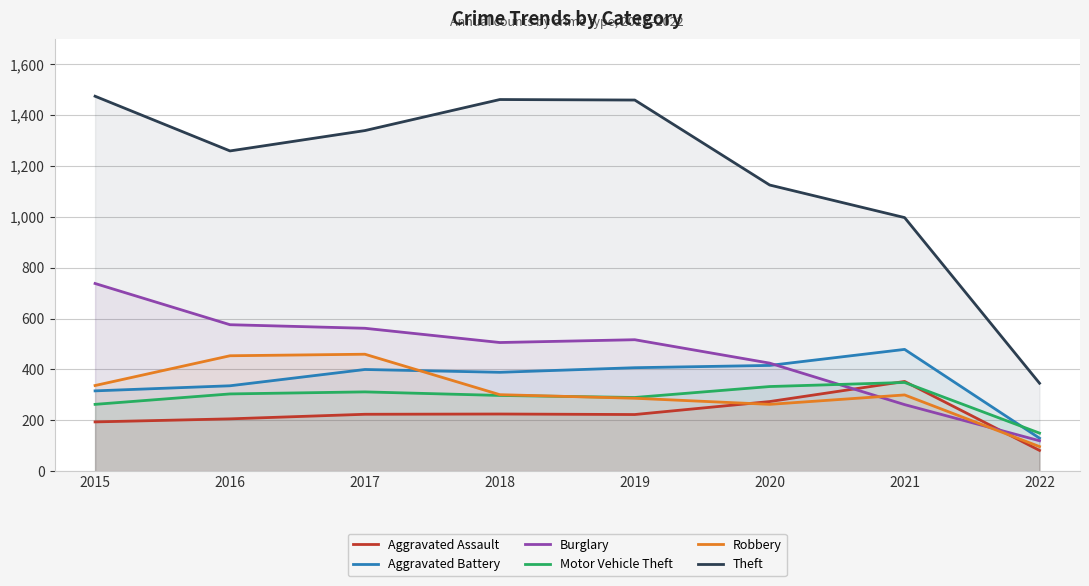

Reading left to right, list all the values displayed in this chart.

Aggravated Assault: 194	206	224	225	223	274	353	82
Aggravated Battery: 316	336	400	389	407	416	479	130
Burglary: 738	576	562	506	517	425	262	120
Motor Vehicle Theft: 263	304	312	298	290	333	349	150
Robbery: 337	454	460	301	287	263	300	97
Theft: 1474	1259	1339	1461	1459	1125	997	346